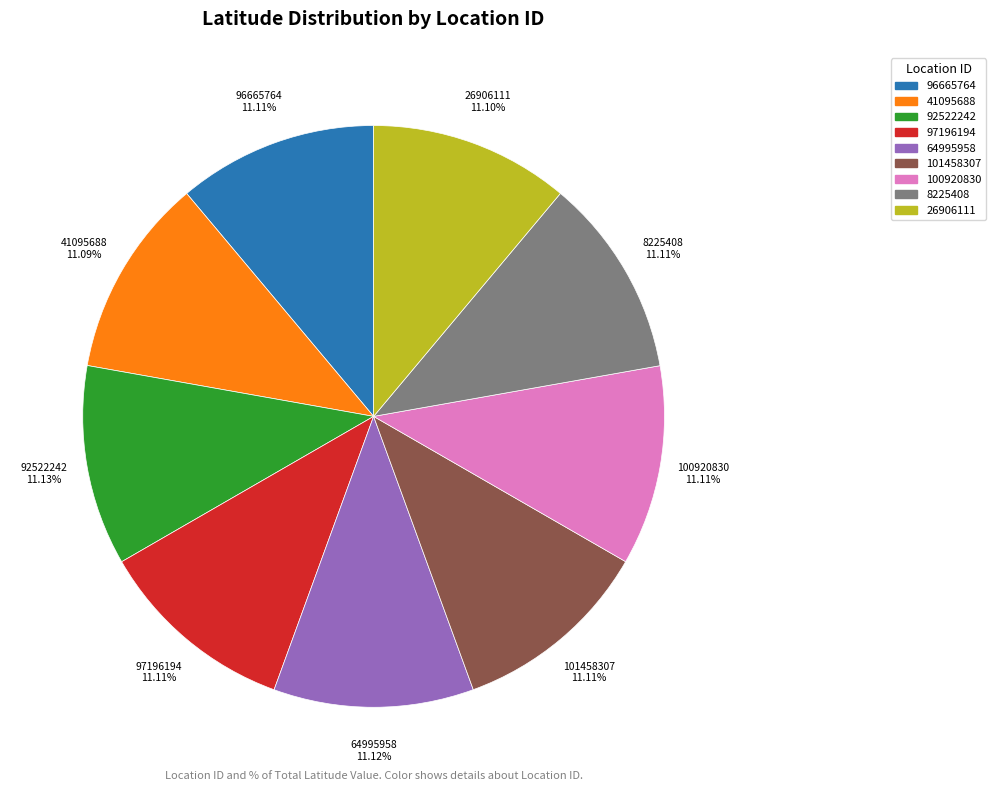

The 97196194 slice represents 11% of the pie. True or false?

True